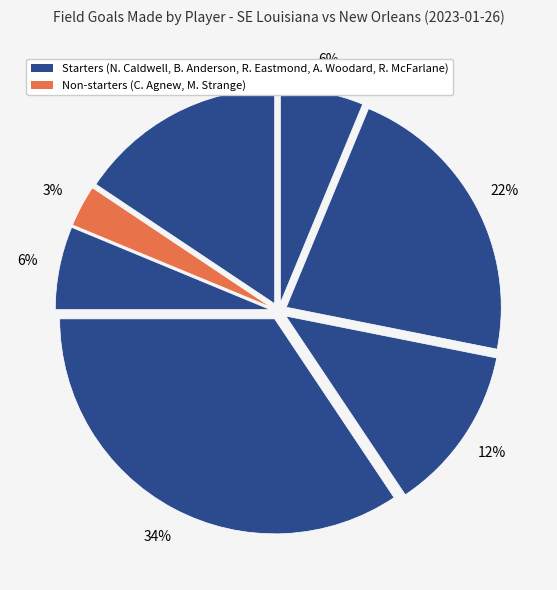

Count the number of slices in the pie.

7